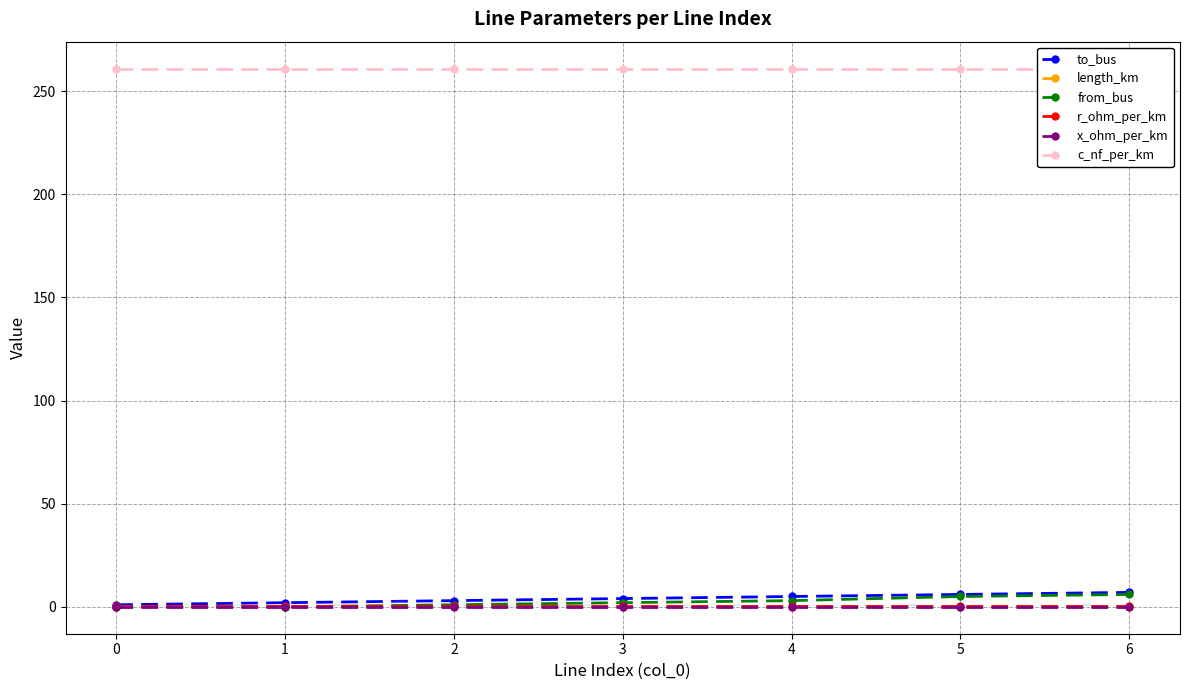

Count the number of categories in the chart.

7